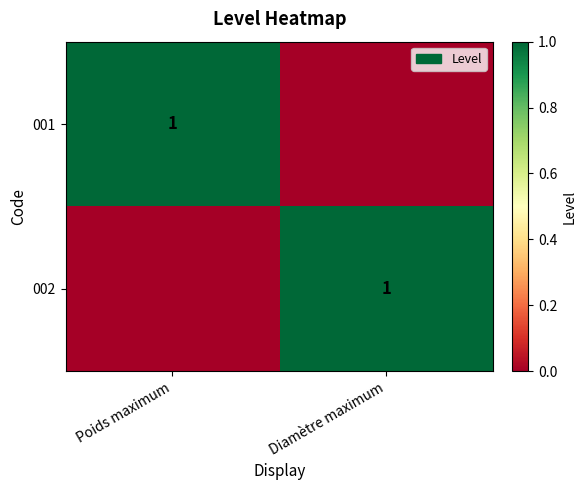

The 001 series shows 1 at Poids maximum. True or false?

True